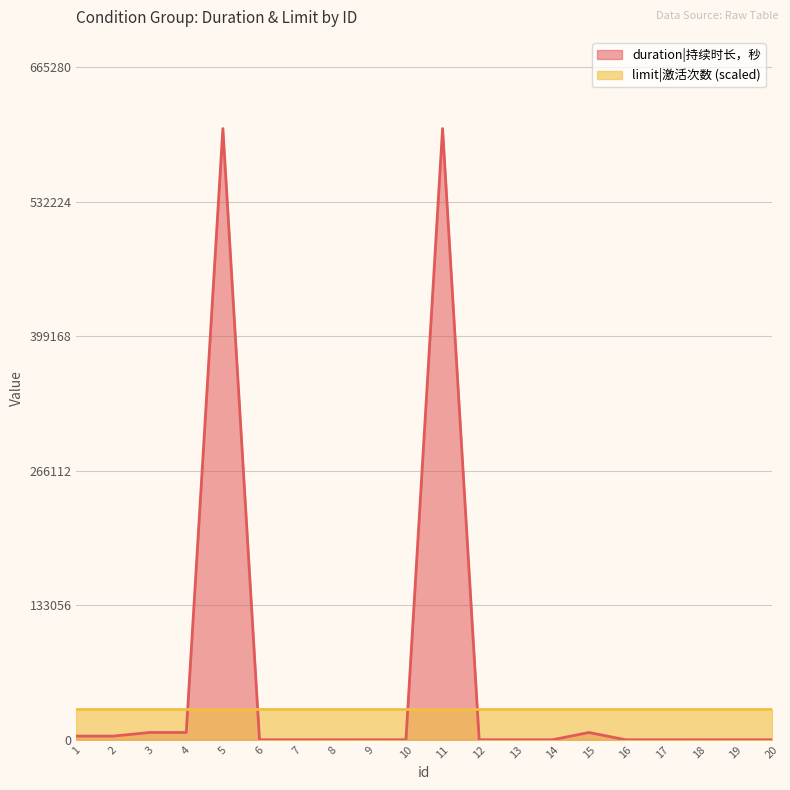

Does the chart display data point markers on the line(s)?

No